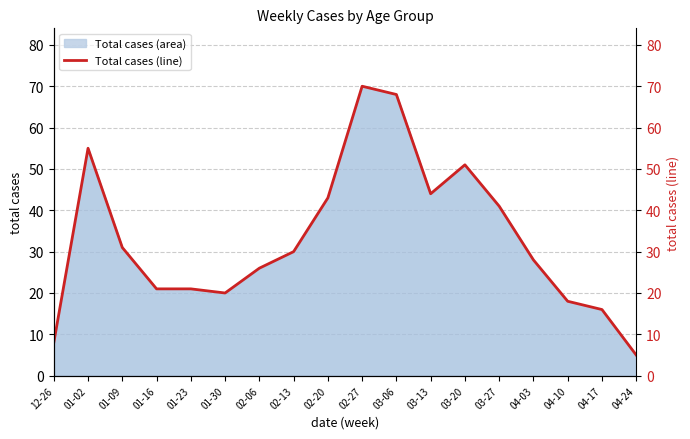

How many interior local peaks (higher than both neighbors) does the data have?

3